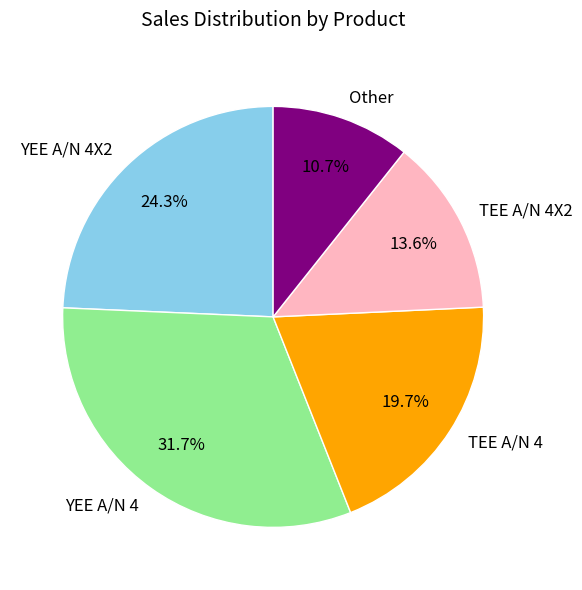

Is it true that TEE A/N 4X2 is 6% of the pie?

False